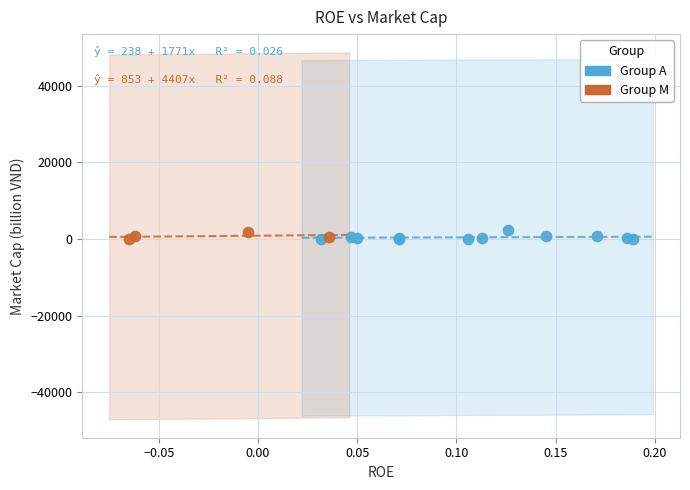

Which series has the largest Y range (max minus min)?

Group A